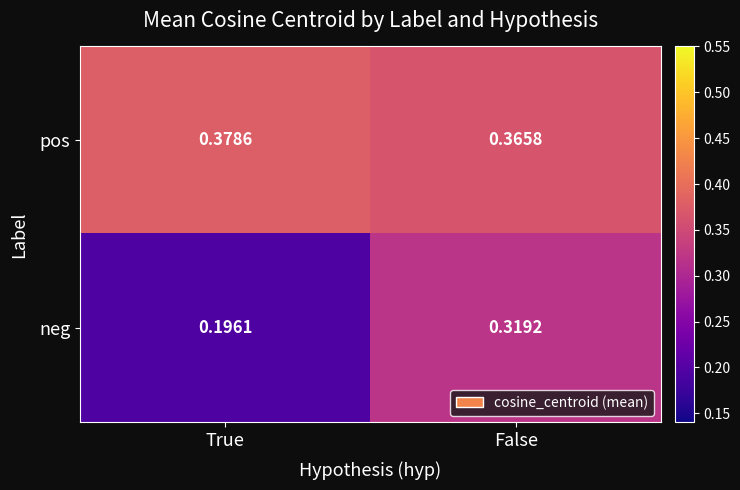

Rank the series at False from highest to lowest value.

pos, neg